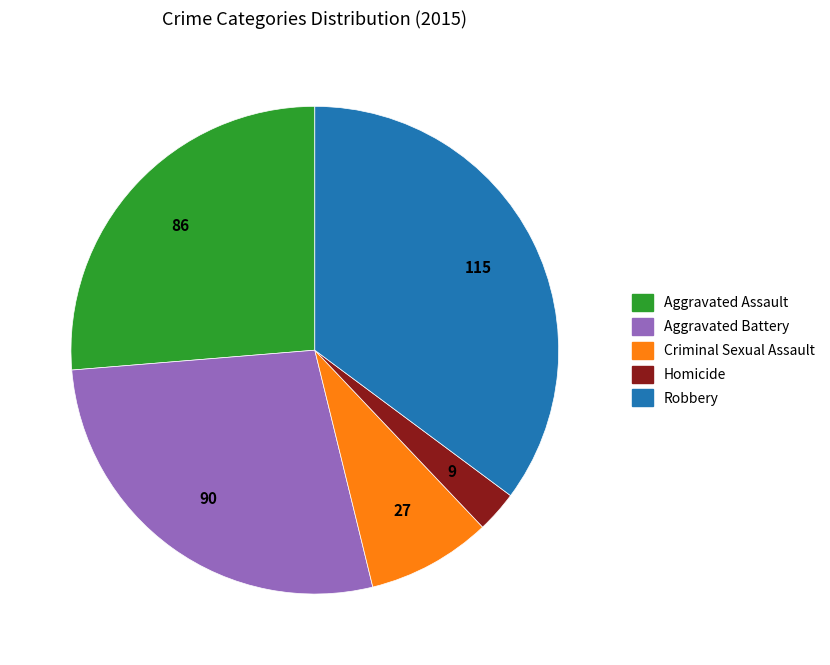

True or false: Aggravated Battery accounts for 33% of the total.

False